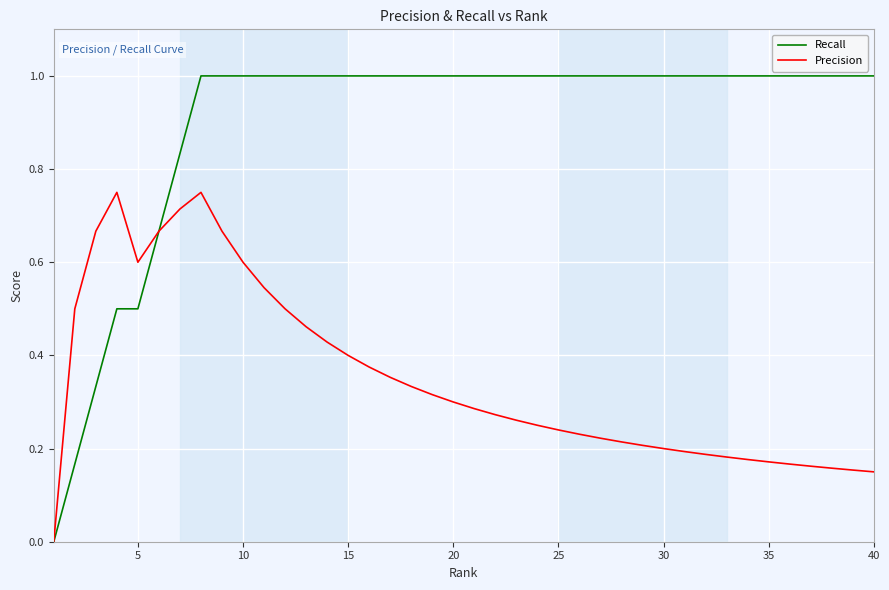

Rank the series by their average value, from highest to lowest.

Recall, Precision